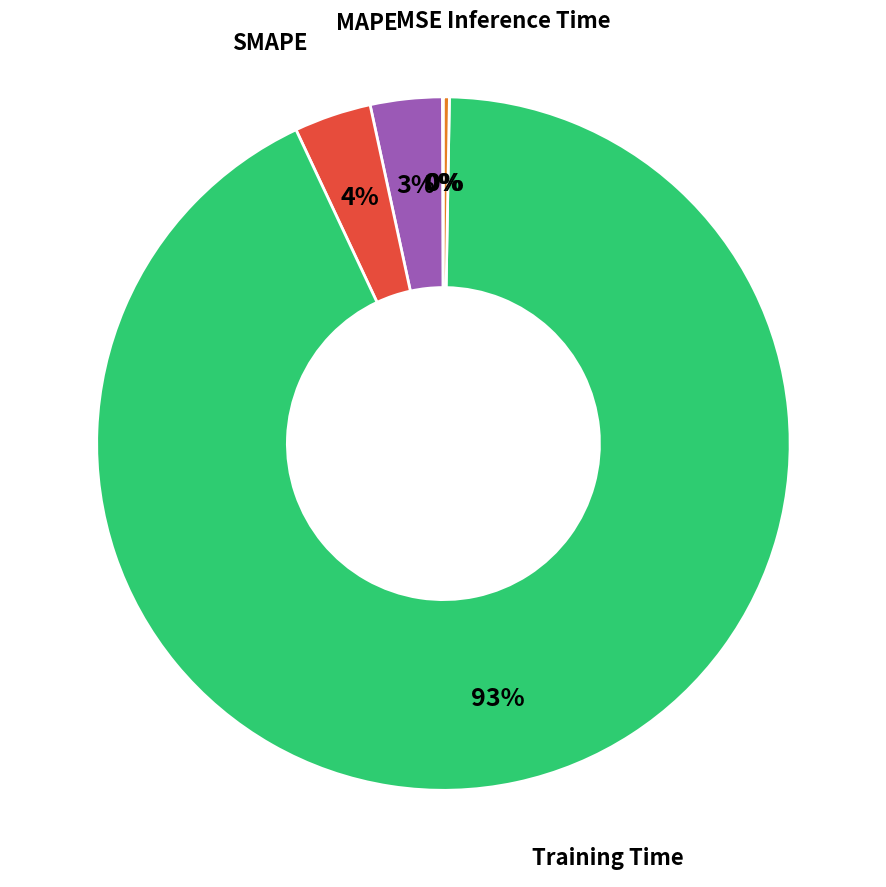

To the nearest percent, what is the average slice percentage?

20%